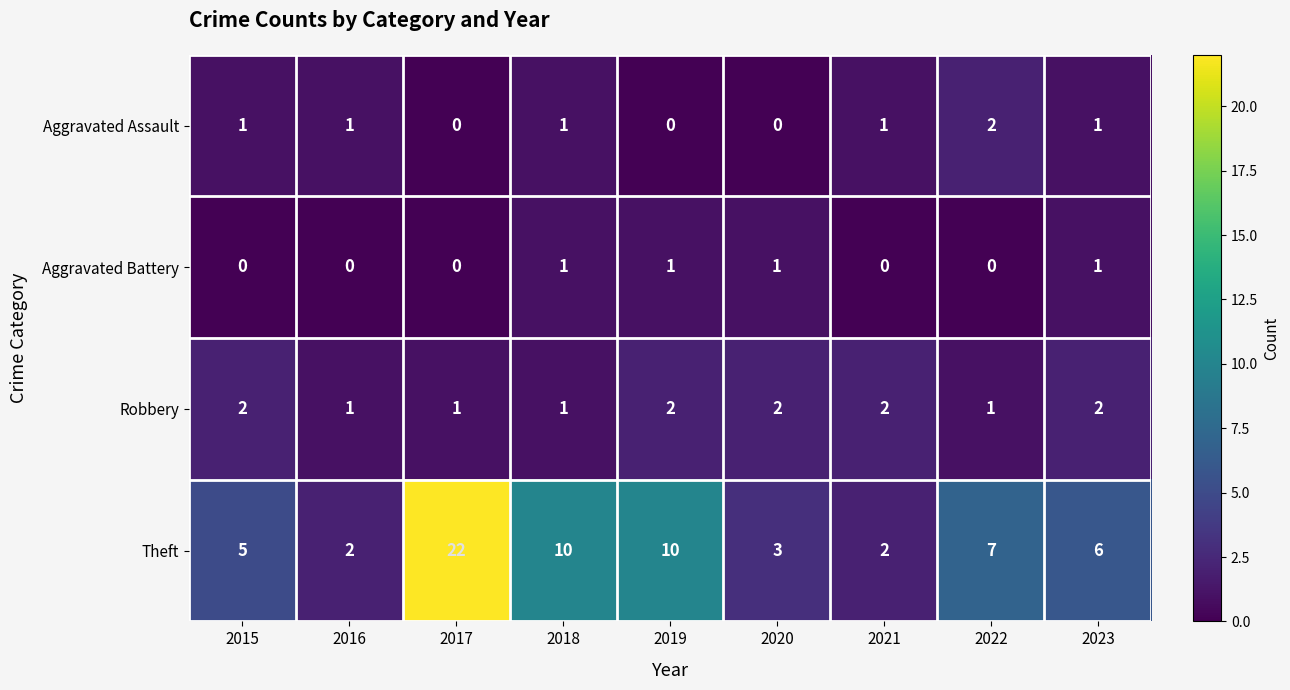

At 2020, list the series in order from smallest to largest.

Aggravated Assault, Aggravated Battery, Robbery, Theft